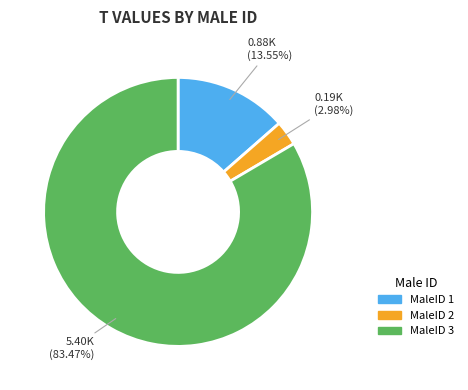

Is there any slice that represents more than half of the pie?

Yes